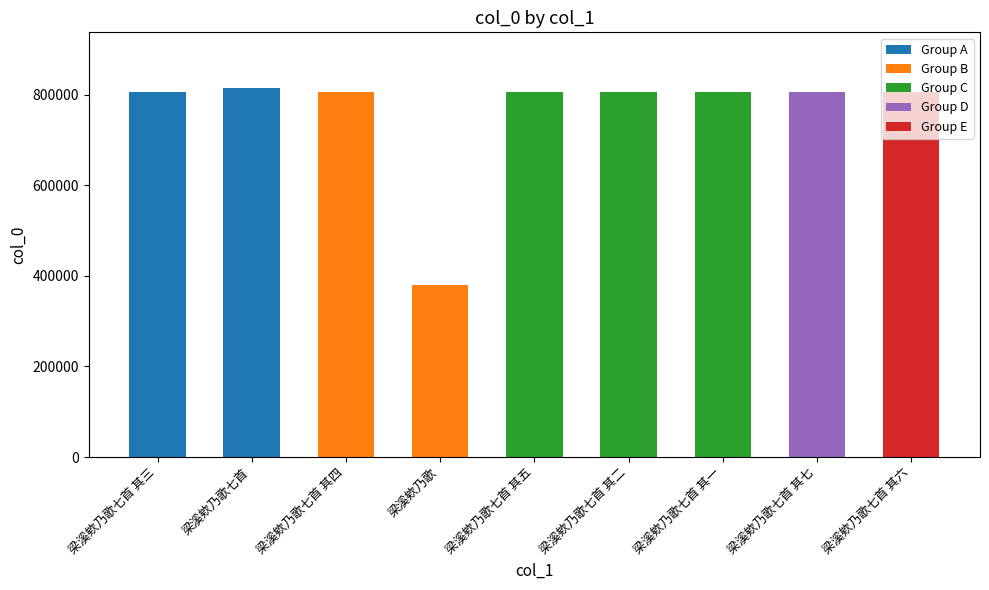

How many data points are less than 805072?

4